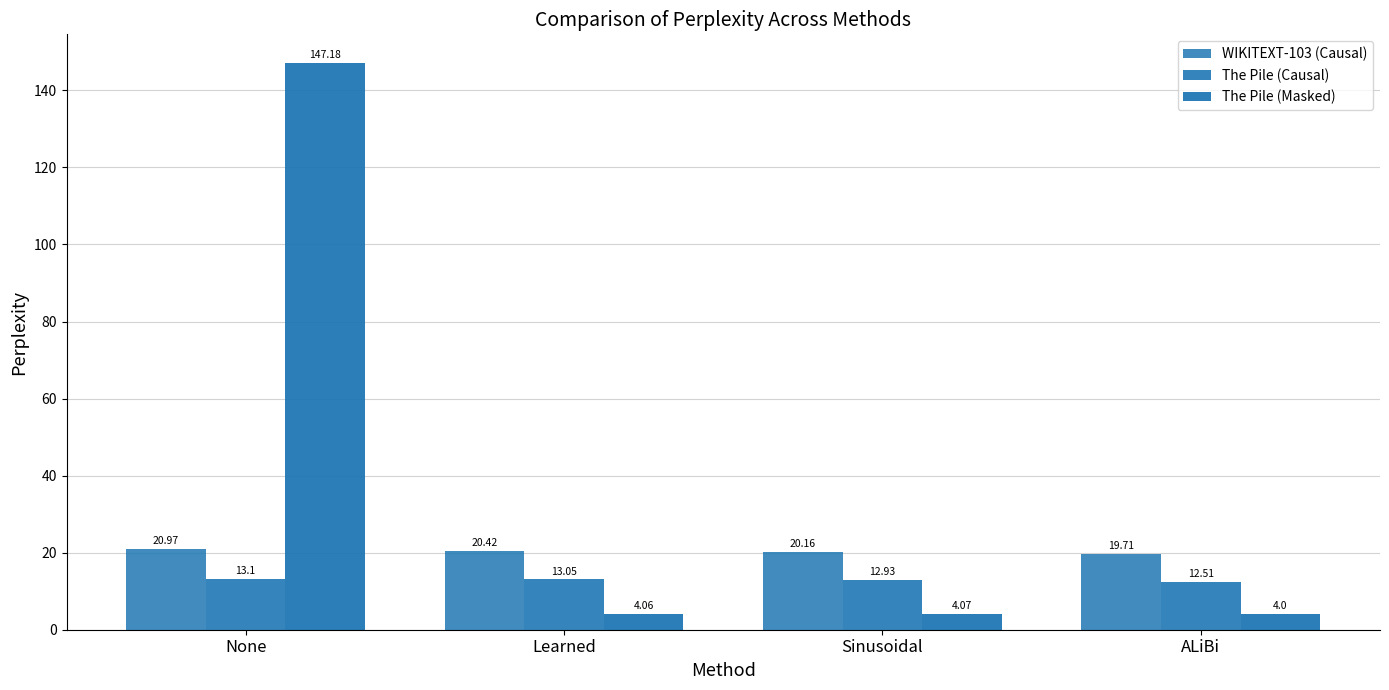

What is the total value across all series at Sinusoidal?

37.2